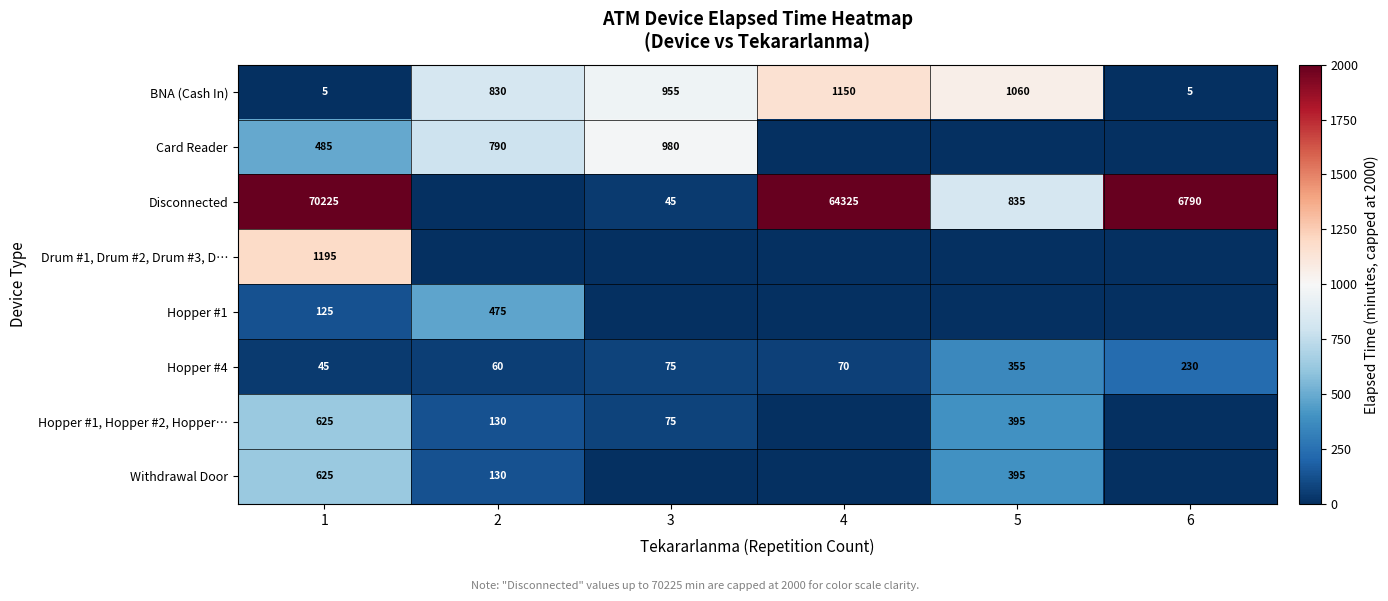

Count the number of categories in the chart.

6